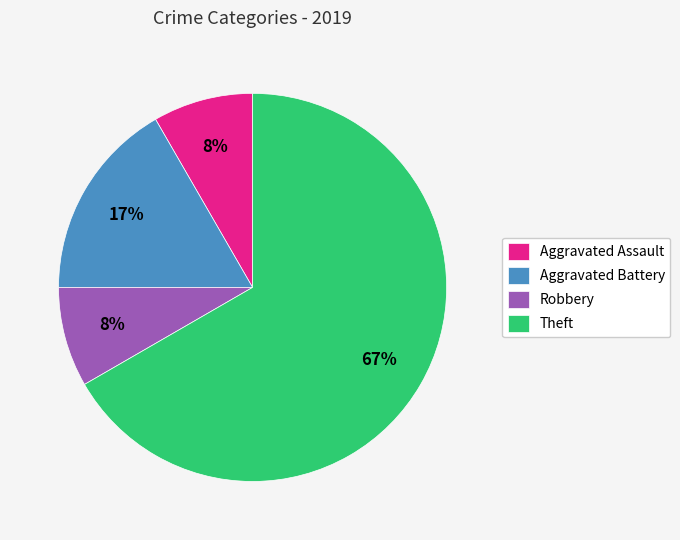

To the nearest percent, what portion does Aggravated Battery represent?

17%